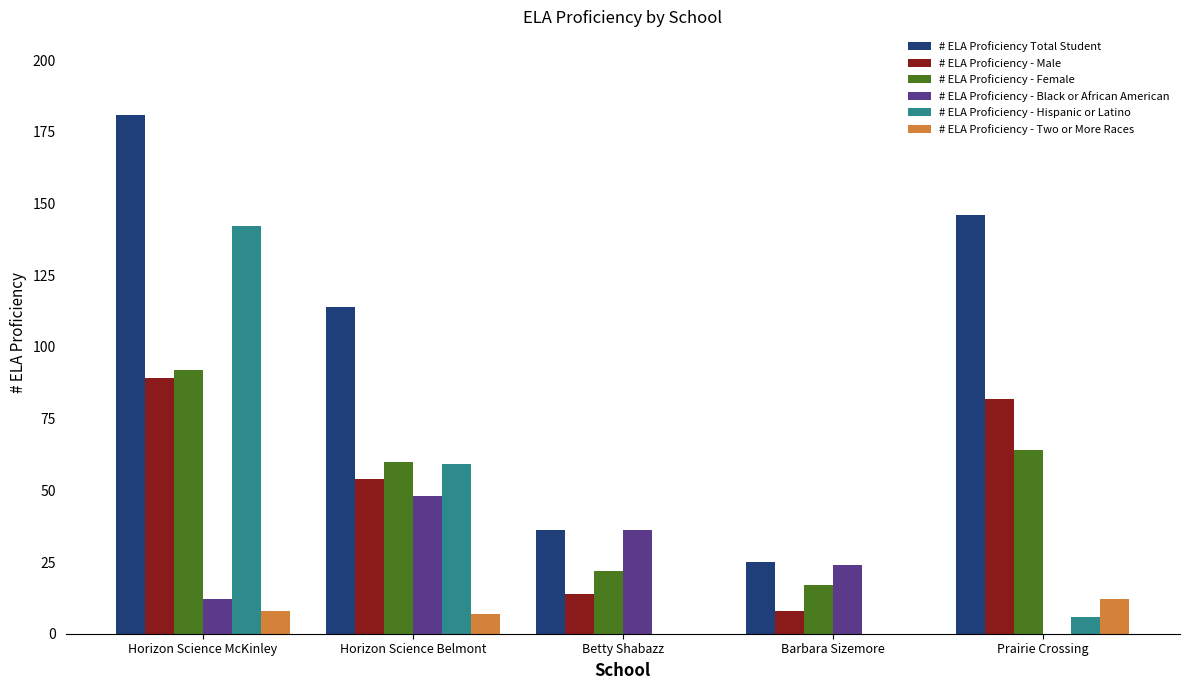

What is the sum of the # ELA Proficiency Total Student values at Betty Shabazz and Prairie Crossing?

182